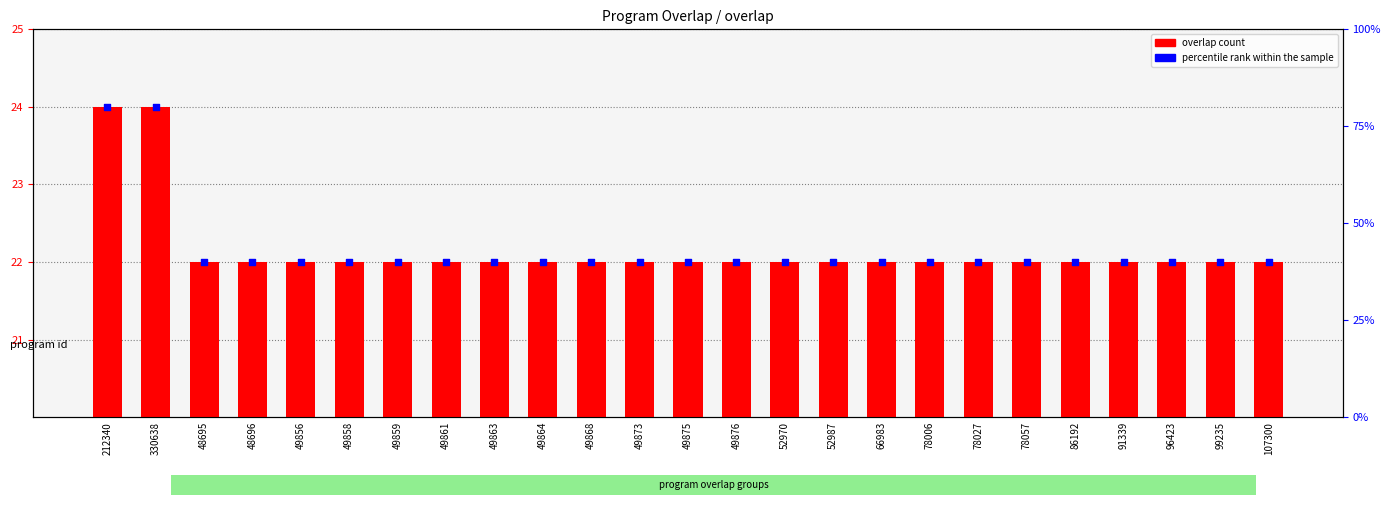

Which has a higher value, 48696 or 52987?

48696